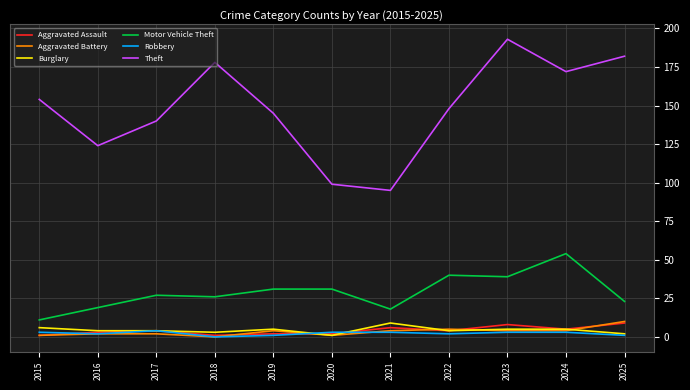

What is the approximate value of Robbery at 2020?

3